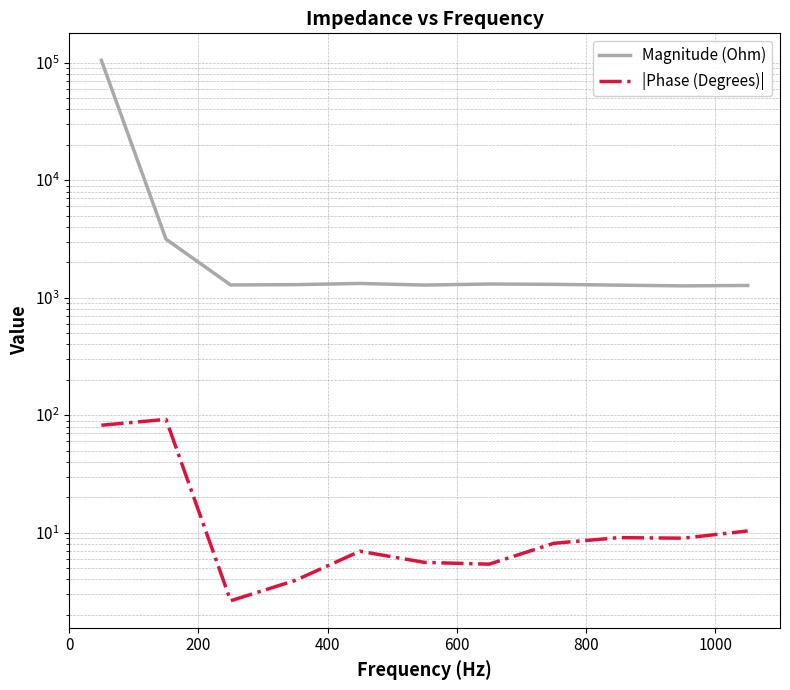

How many lines are shown in the chart?

2